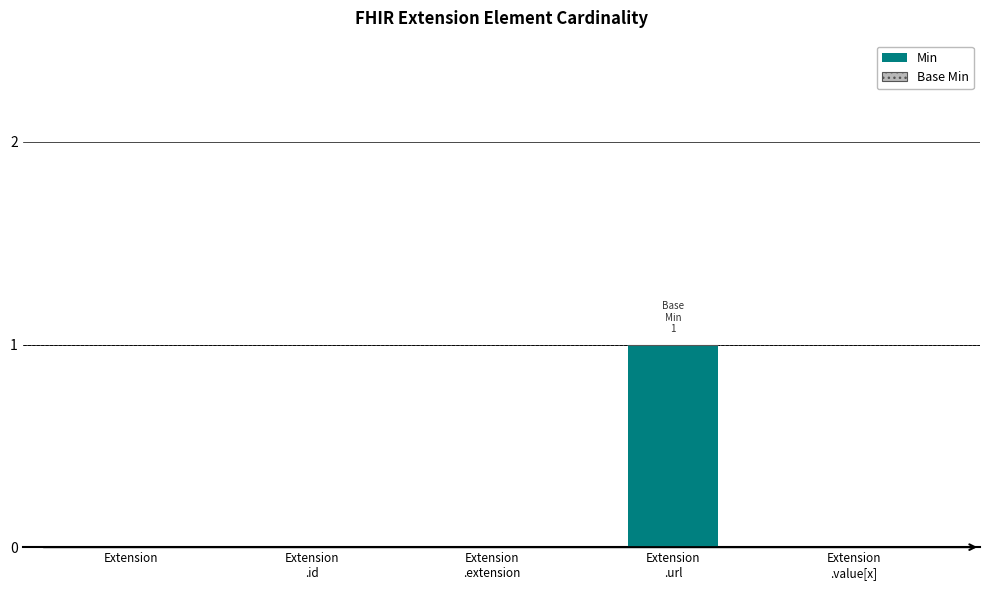

The value at Extension is -1. True or false?

False